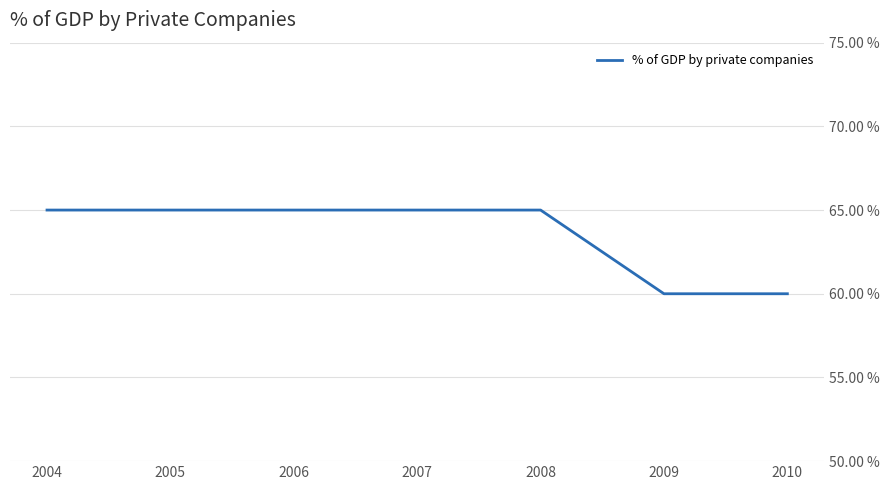

What is the sum of all values?

445